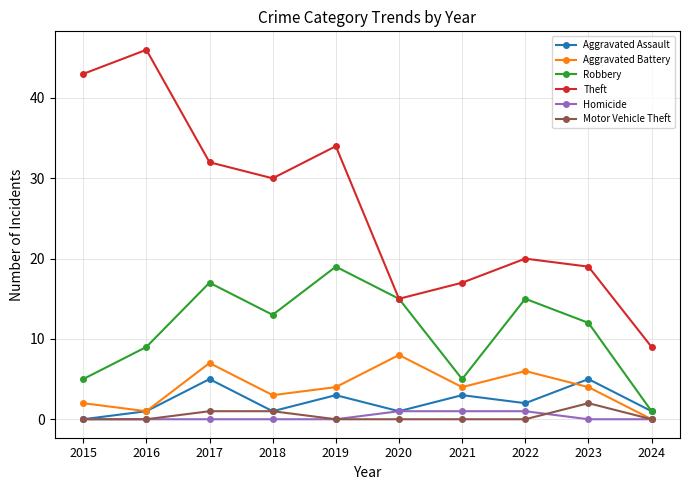

True or false: Theft has more than 1 interior local peaks.

True